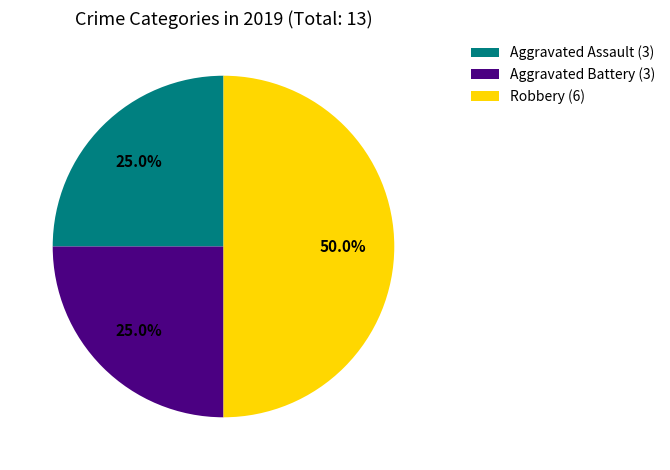

What percentage is the Robbery slice, to the nearest percent?

50%